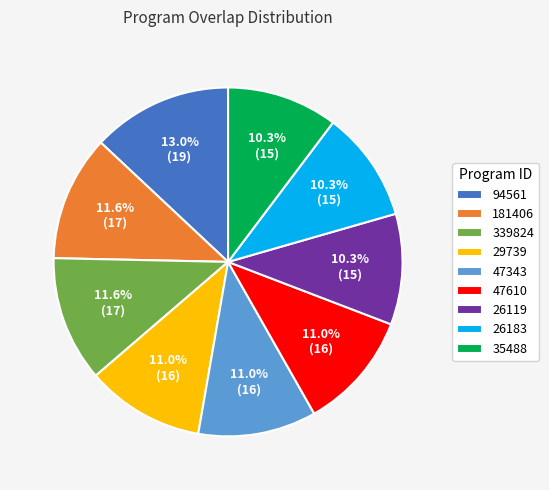

How many slices are in this pie chart?

9